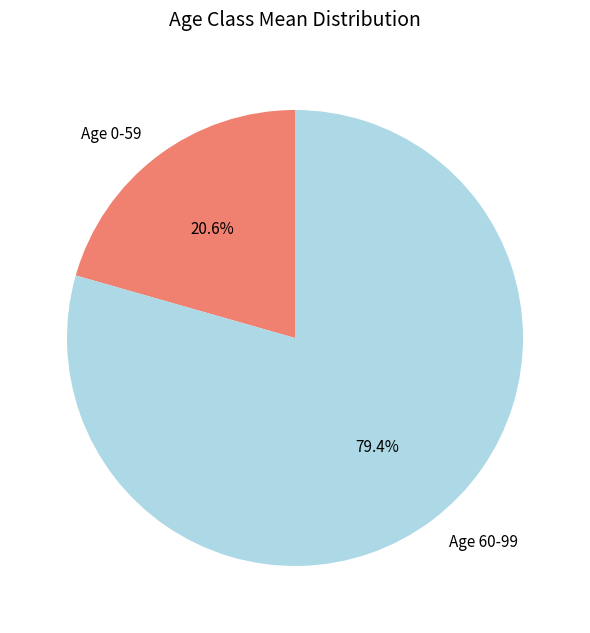

What is the largest slice in the pie chart?

Age 60-99